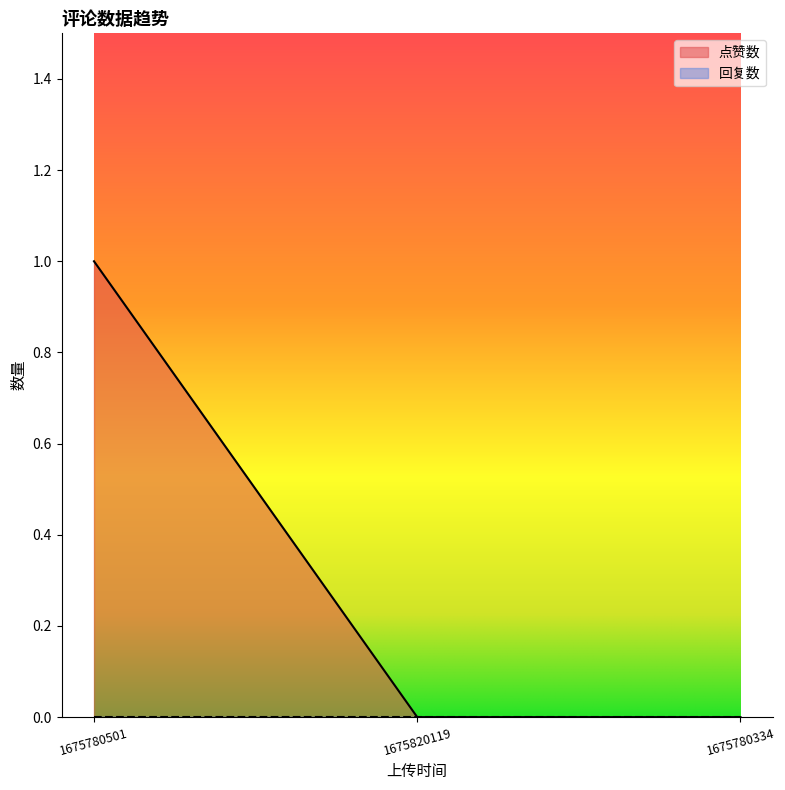

What is the sum of the values at 1675780334 and 1675780501?

1